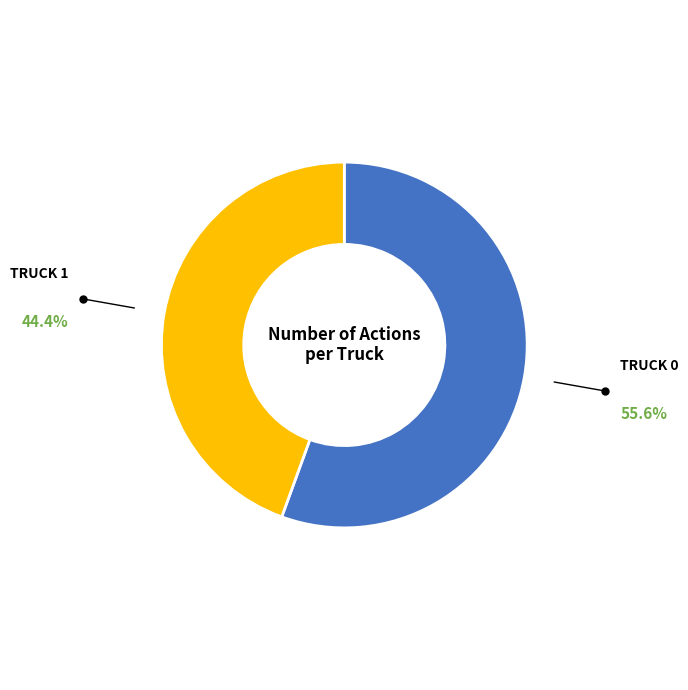

Is there any slice that represents more than half of the pie?

Yes